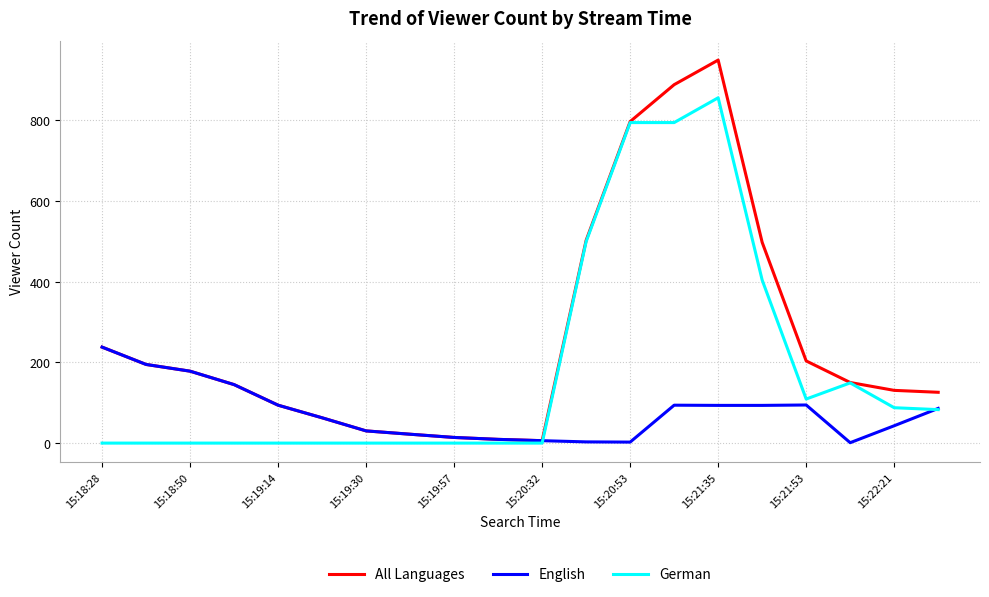

Rank the series by their average value, from lowest to highest.

English, German, All Languages